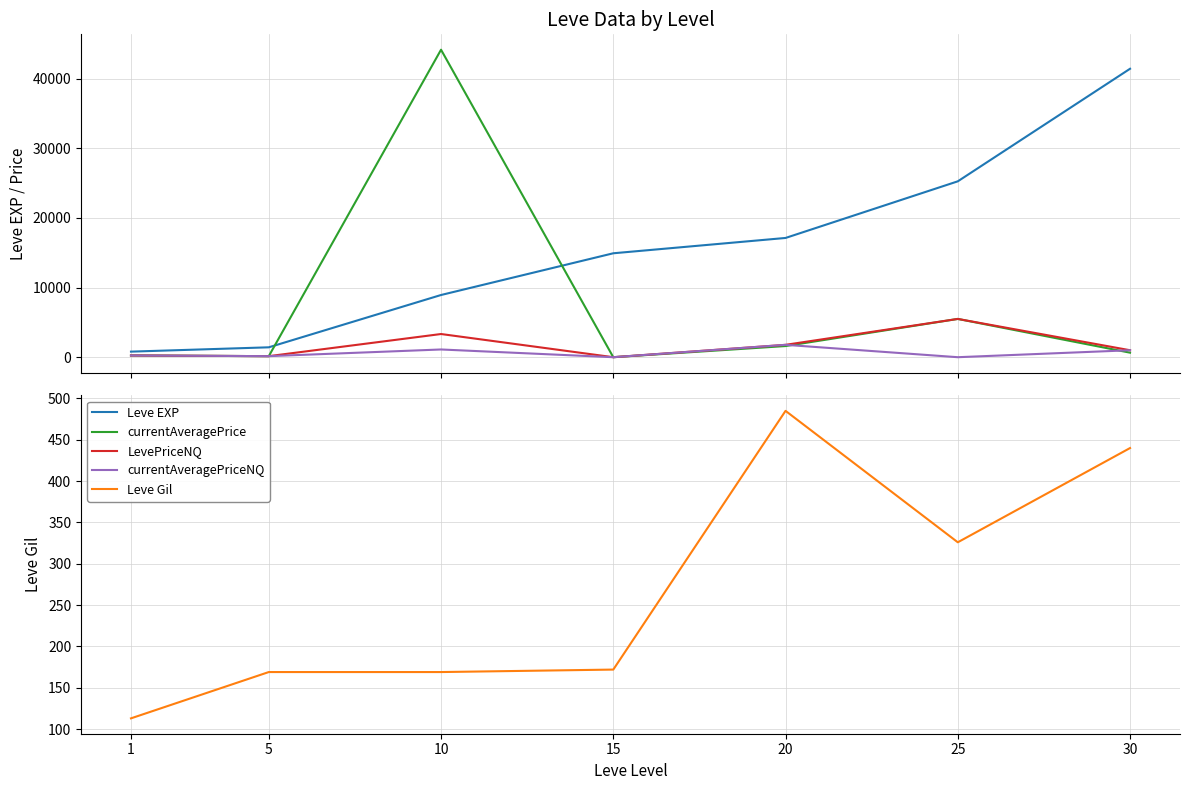

True or false: currentAveragePriceNQ and Leve Gil cross at least once.

True